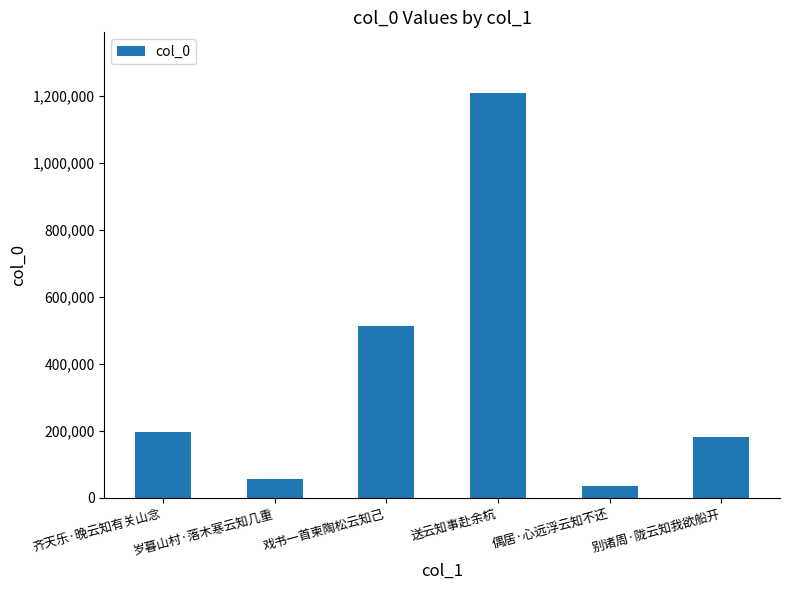

What is the change in value from 送云知事赴余杭 to 别诸周·陇云知我欲船开?

-1026975